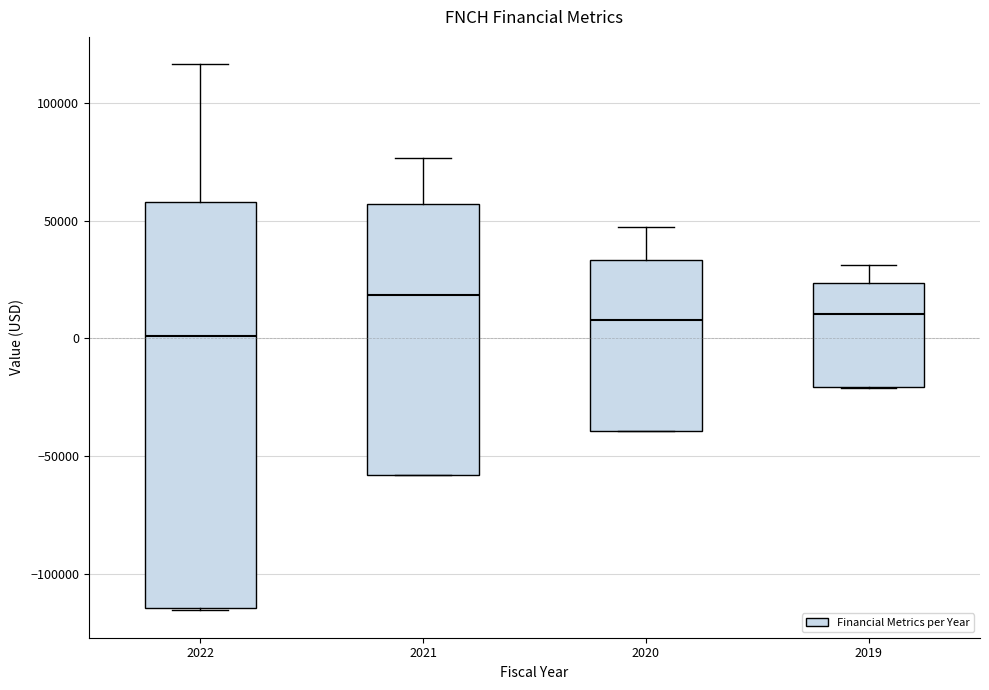

Reading left to right, read every box against the y-axis: the position of its median line, the range the box covers, and the ends of its whiskers. The values are not printed on the chart, so give them approximately, as read against the axis.

2022: median 0, box -115000 to 60000, whiskers -115000 to 115000
2021: median 20000, box -60000 to 55000, whiskers -60000 to 75000
2020: median 10000, box -40000 to 35000, whiskers -40000 to 45000
2019: median 10000, box -20000 to 25000, whiskers -20000 to 30000